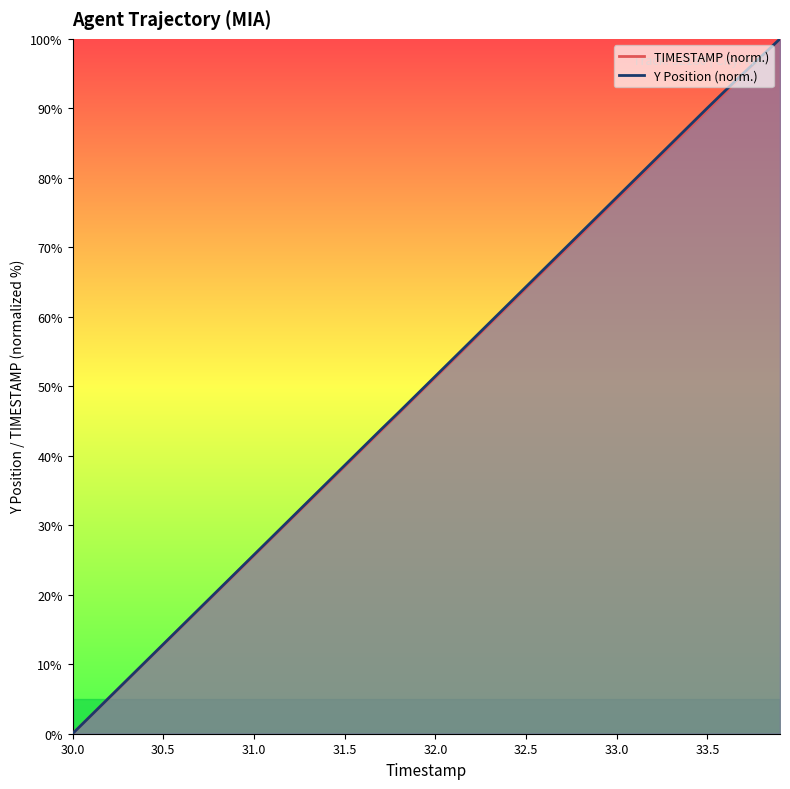

Rank the series by their average value, from highest to lowest.

Y, TIMESTAMP